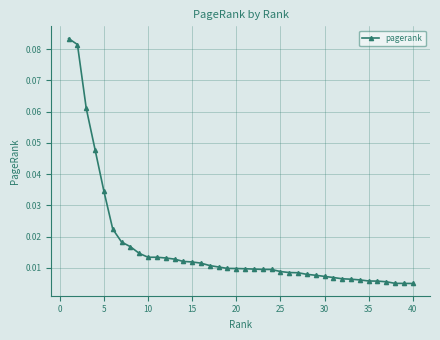

What is the sum of all values?

0.7